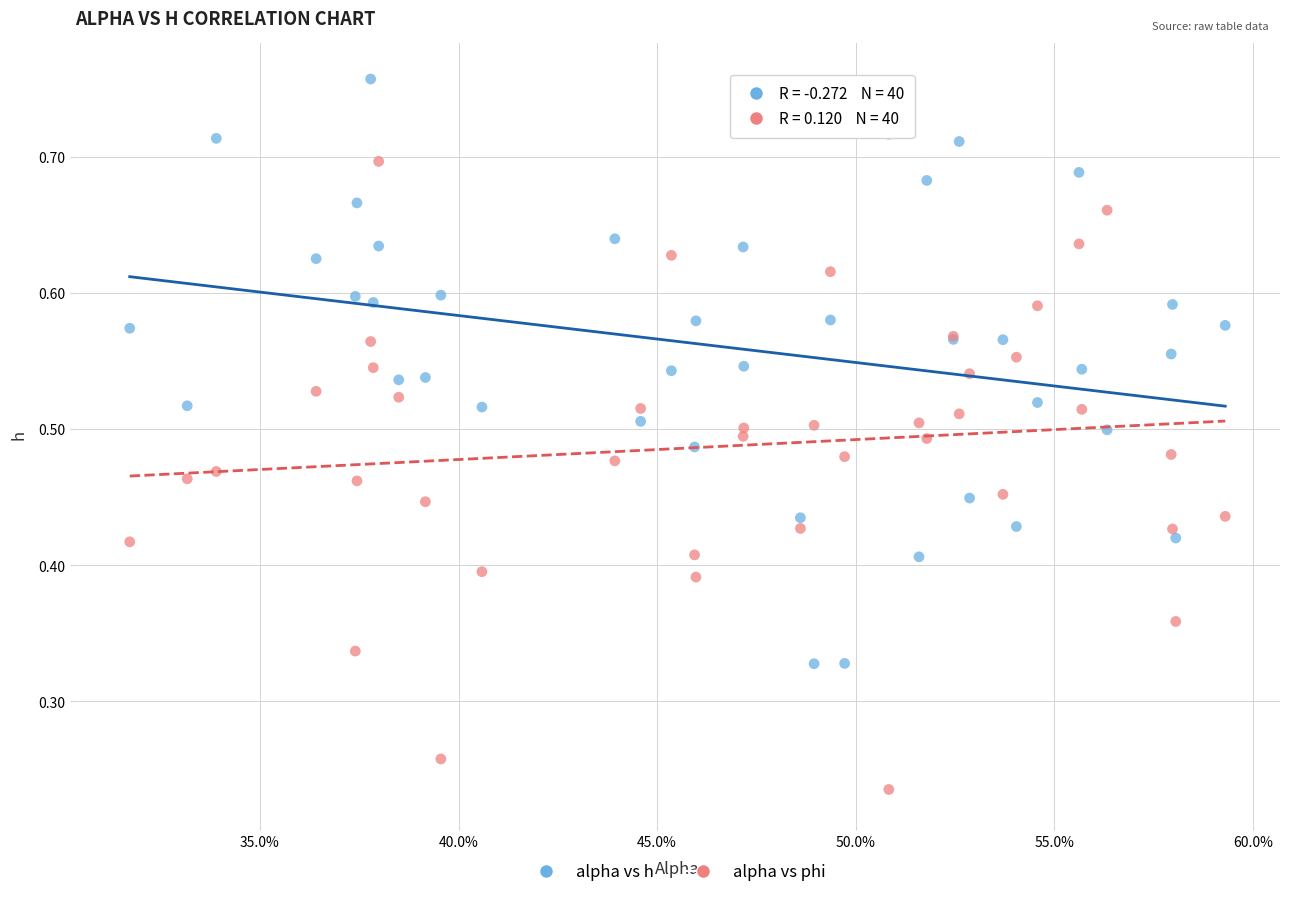

Which series reaches the minimum Y coordinate?

alpha vs phi